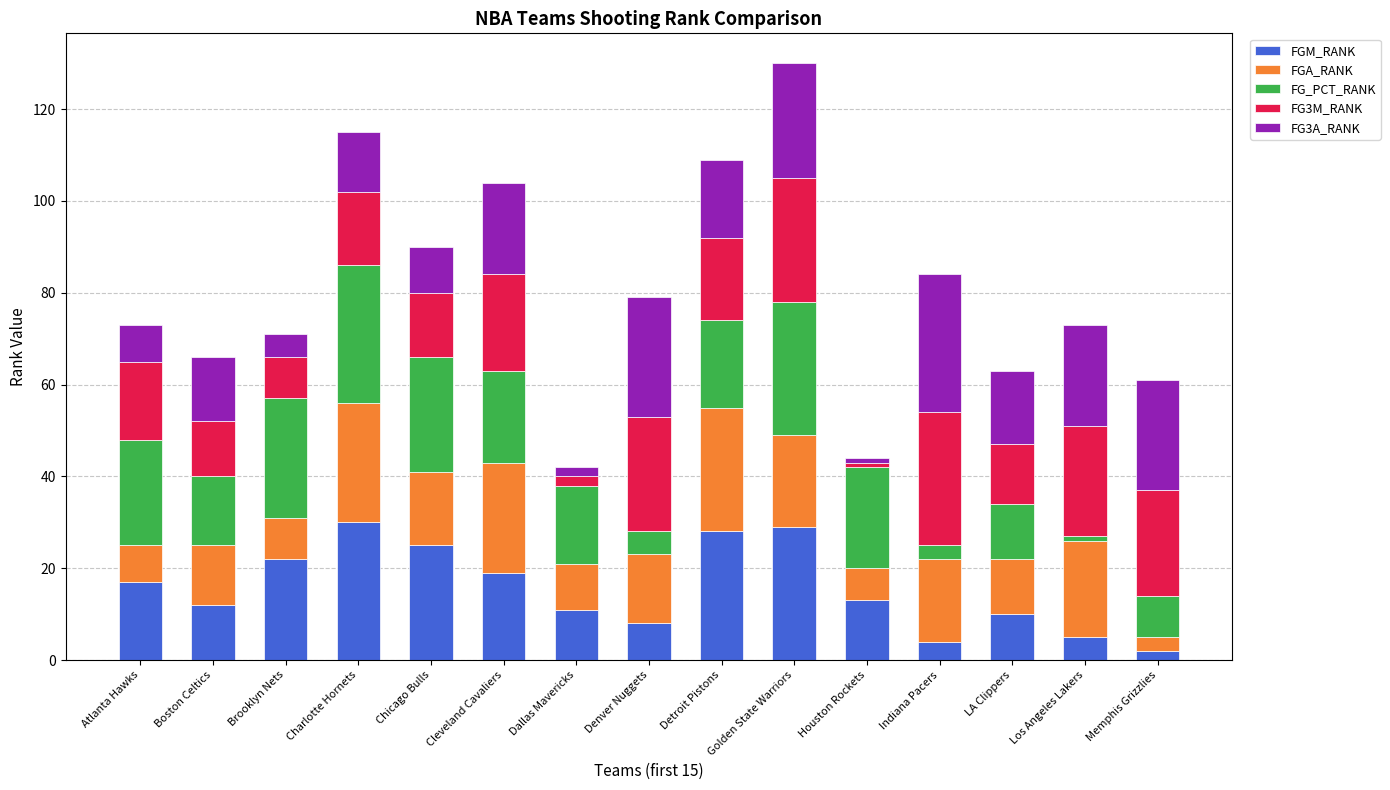

What is the highest value of the FGM_RANK series?

30